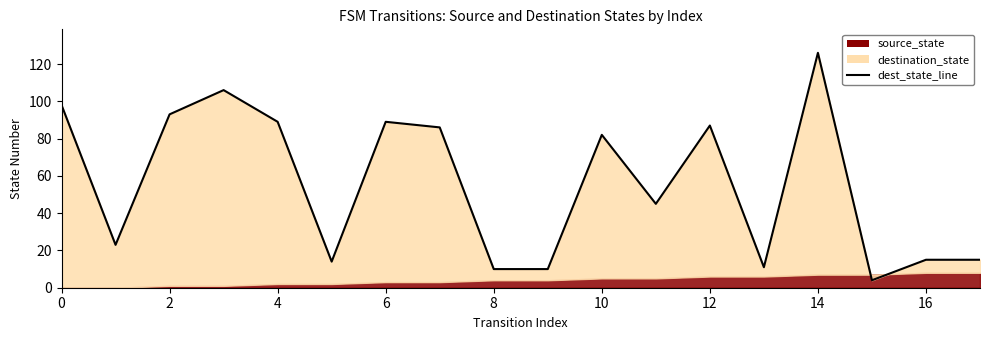

At which category does the chart reach its minimum across all series?

15